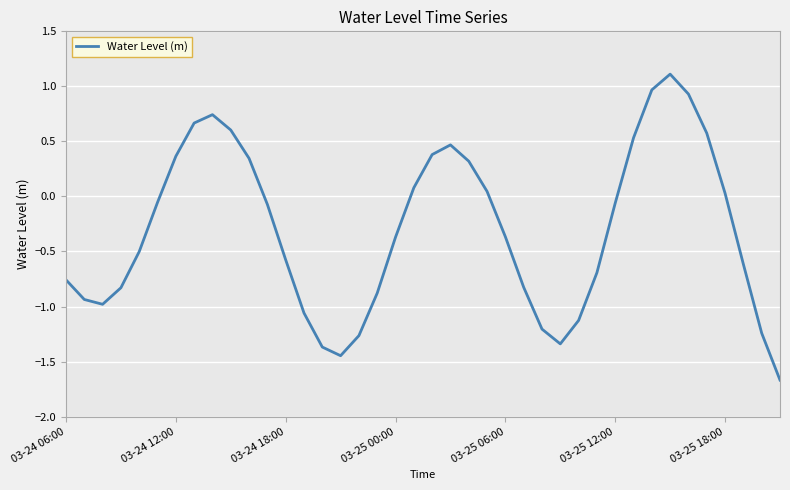

What is the difference between the maximum and minimum values?

2.8